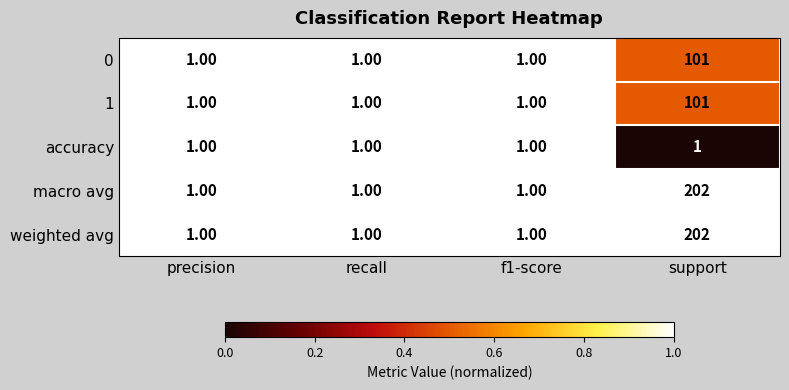

What is the difference between the maximum and minimum values in the macro avg series?

201